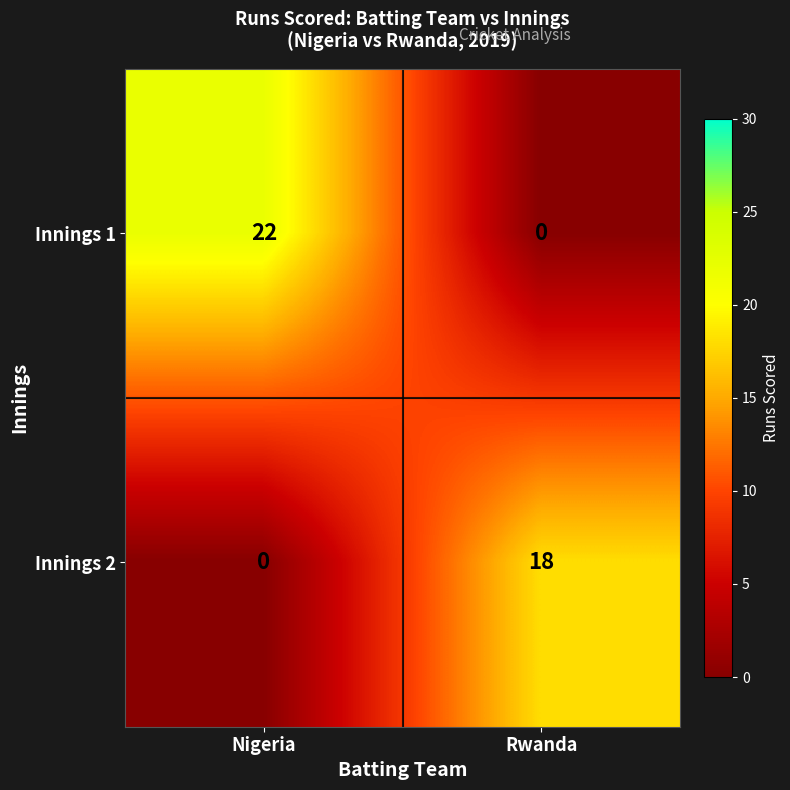

Rank the series by their maximum value, from highest to lowest.

Innings 1, Innings 2